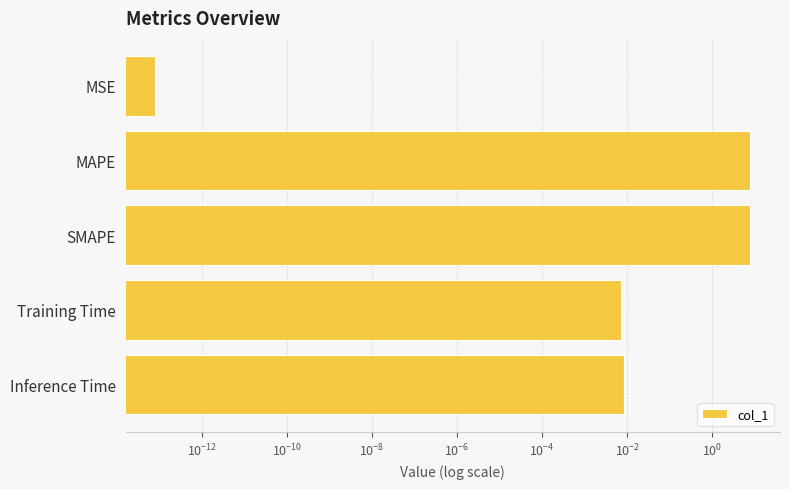

Between MSE and SMAPE, which is larger?

SMAPE